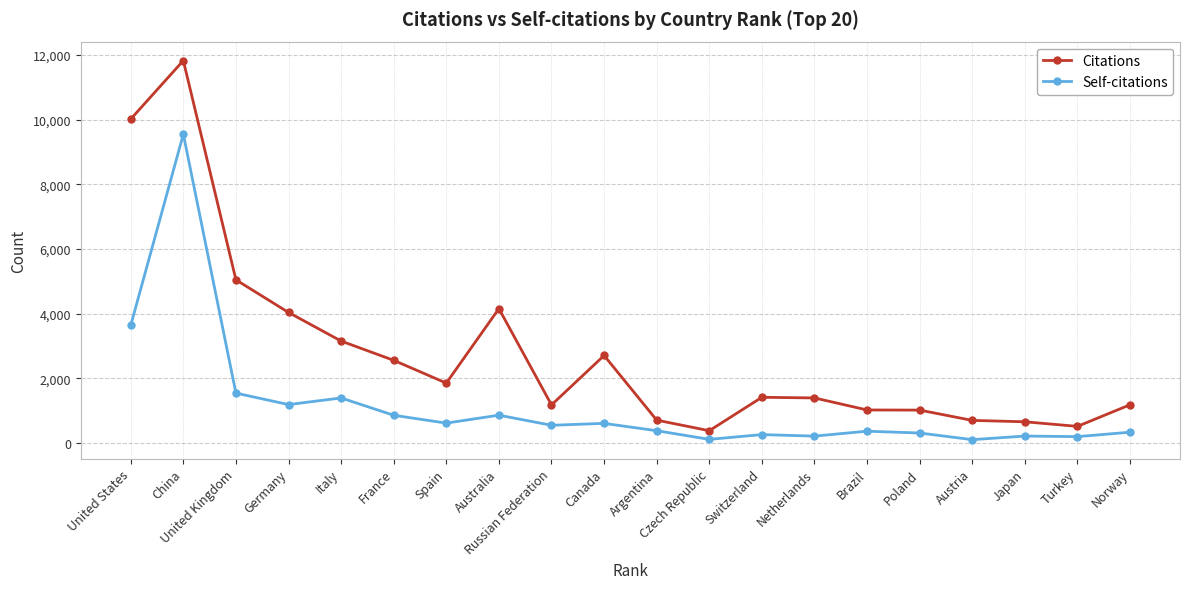

How many values in the Self-citations series are below 554?

10